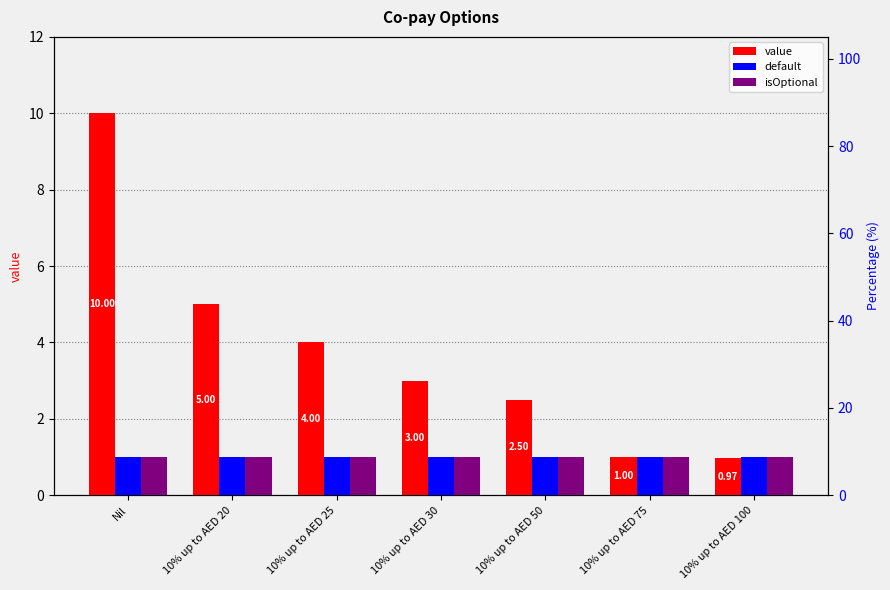

Which series has the widest spread of values?

value